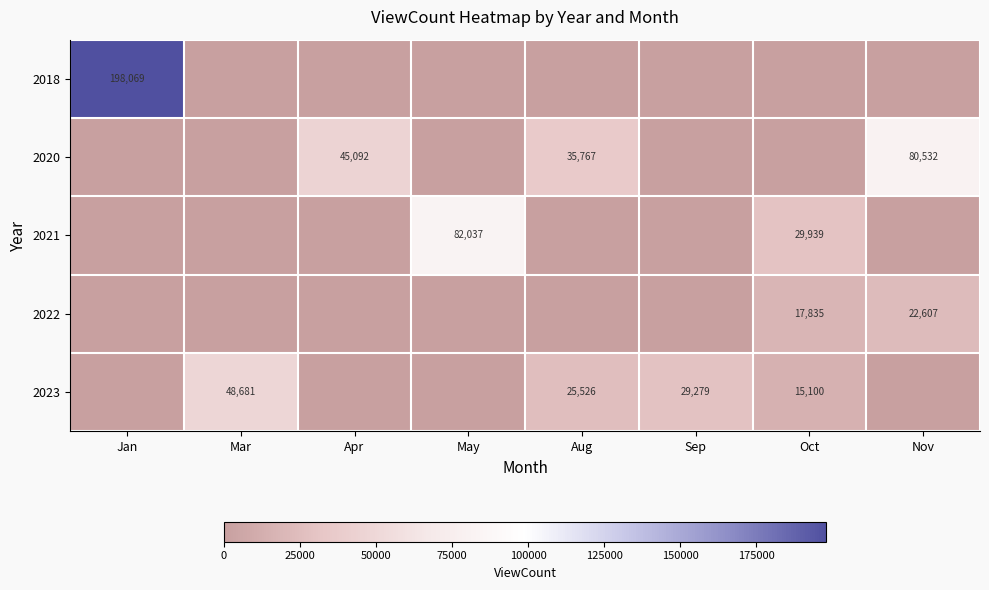

True or false: 2023 has a value of 82906 at Mar.

False